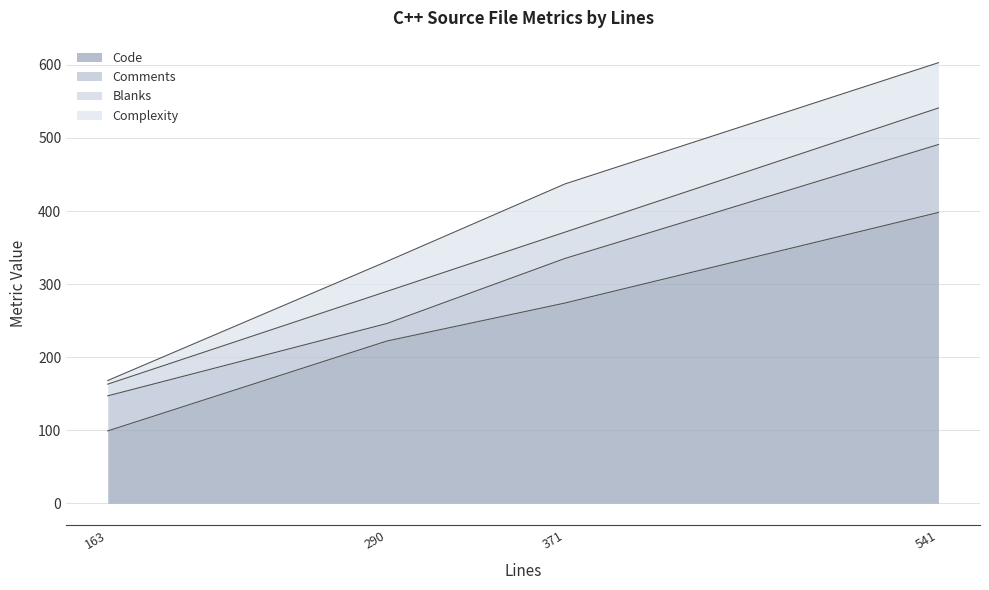

Does the chart display data point markers on the line(s)?

No